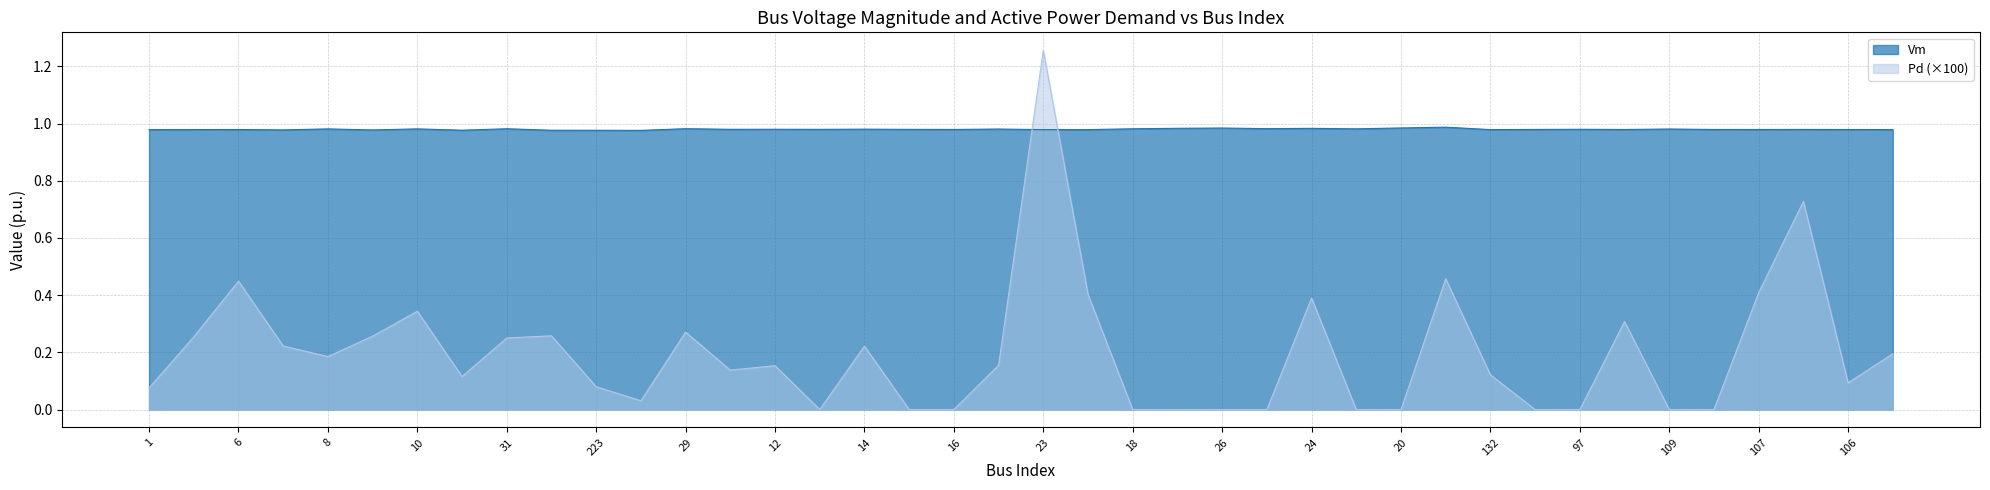

What is the sum of all values?

39.2